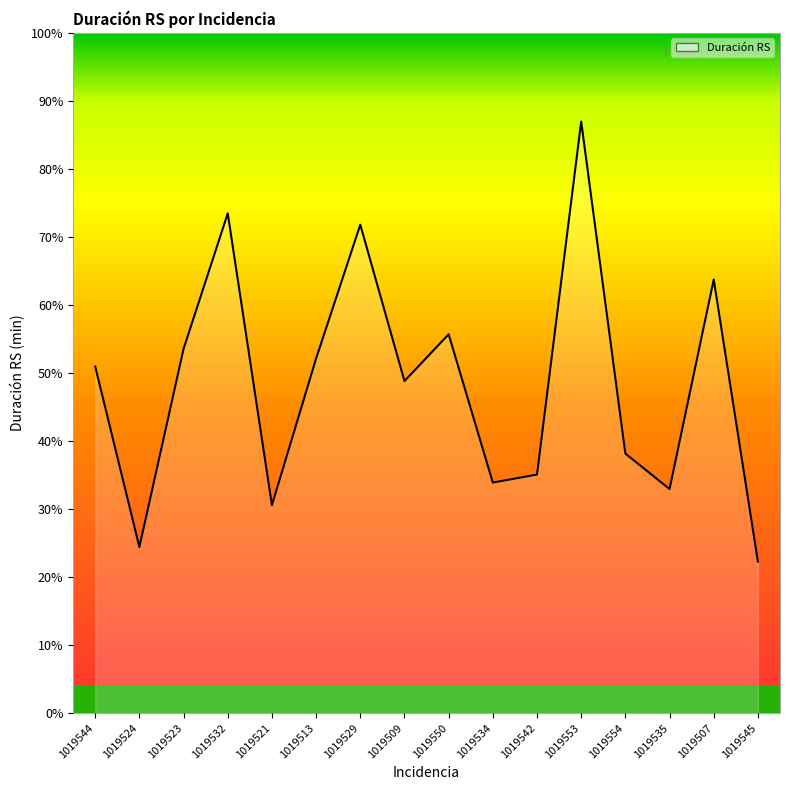

Does the chart have visible grid lines?

No